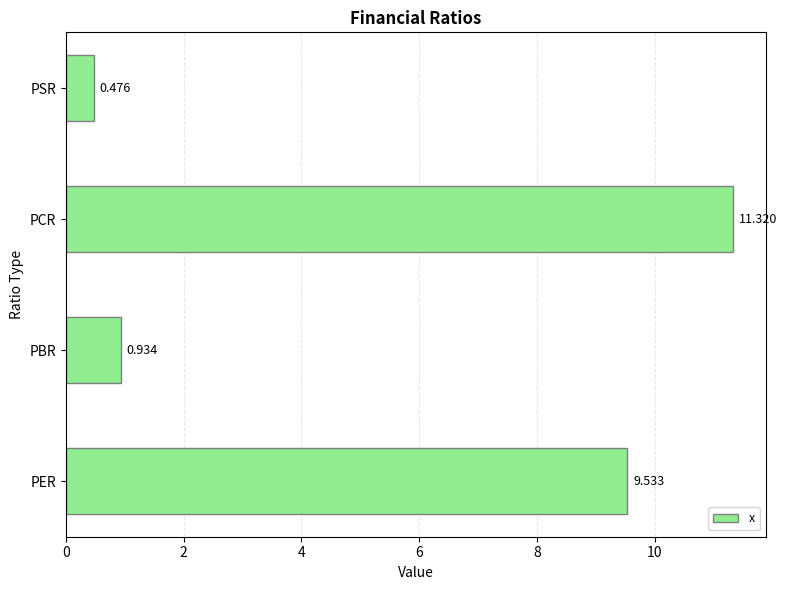

Rank the categories by value from highest to lowest.

PCR, PER, PBR, PSR